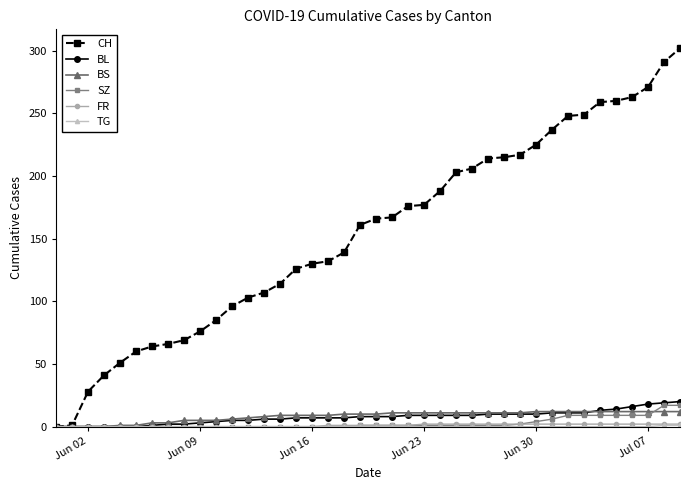

How many categories are shown in the chart?

40